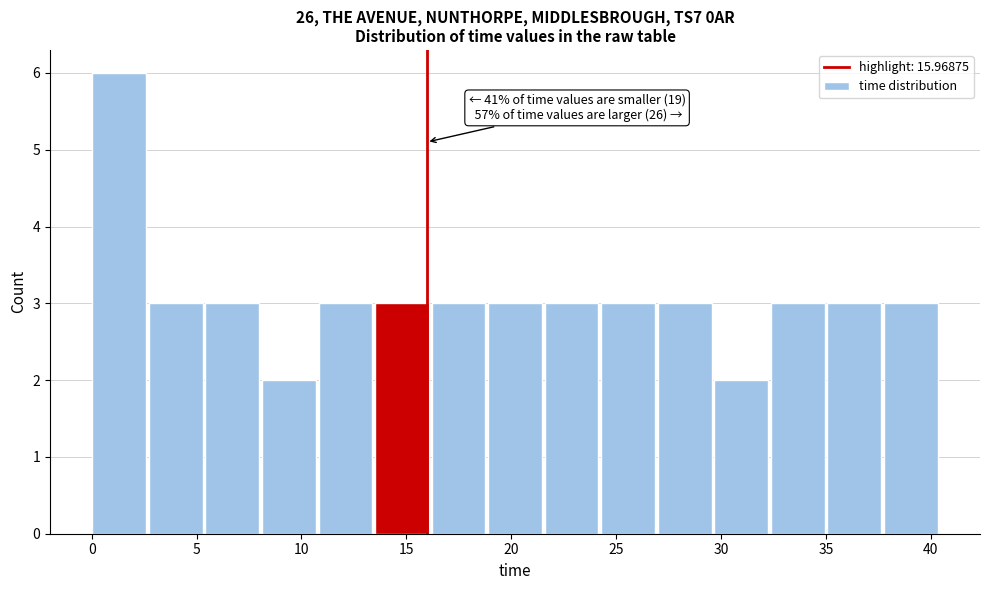

Which range on the x-axis has the tallest bar?

0.0 to 2.5